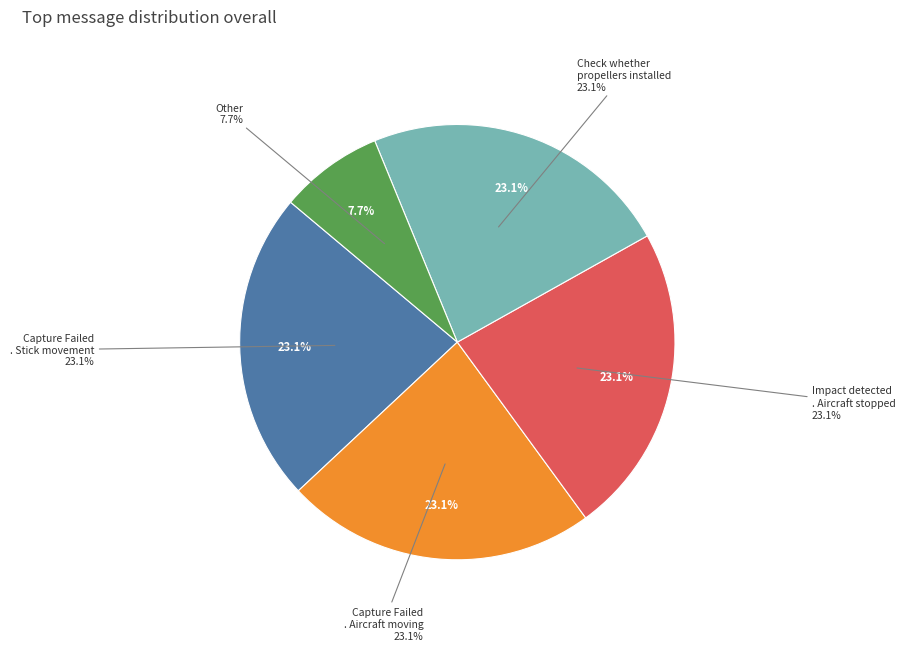

What is the ratio of the value at Capture Failed . Stick movement detected to the value at Other?

3.0